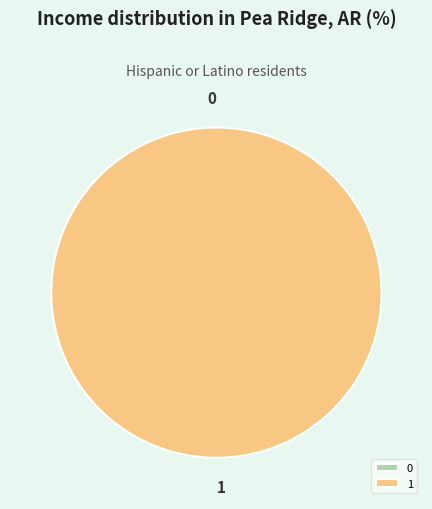

To the nearest percent, what is the difference between the largest and smallest slice percentages?

100%